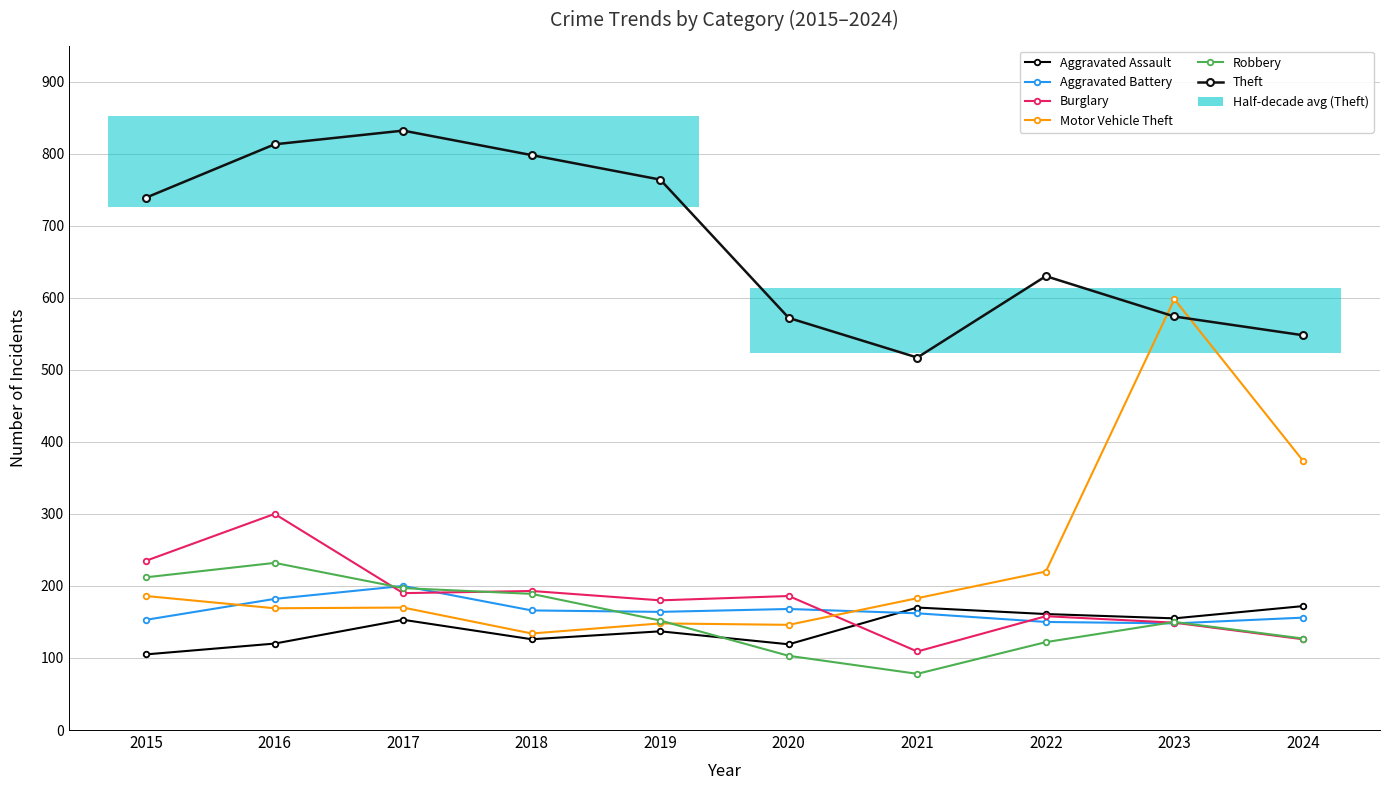

Rank the series at 2017 from lowest to highest value.

Aggravated Assault, Motor Vehicle Theft, Burglary, Robbery, Aggravated Battery, Theft